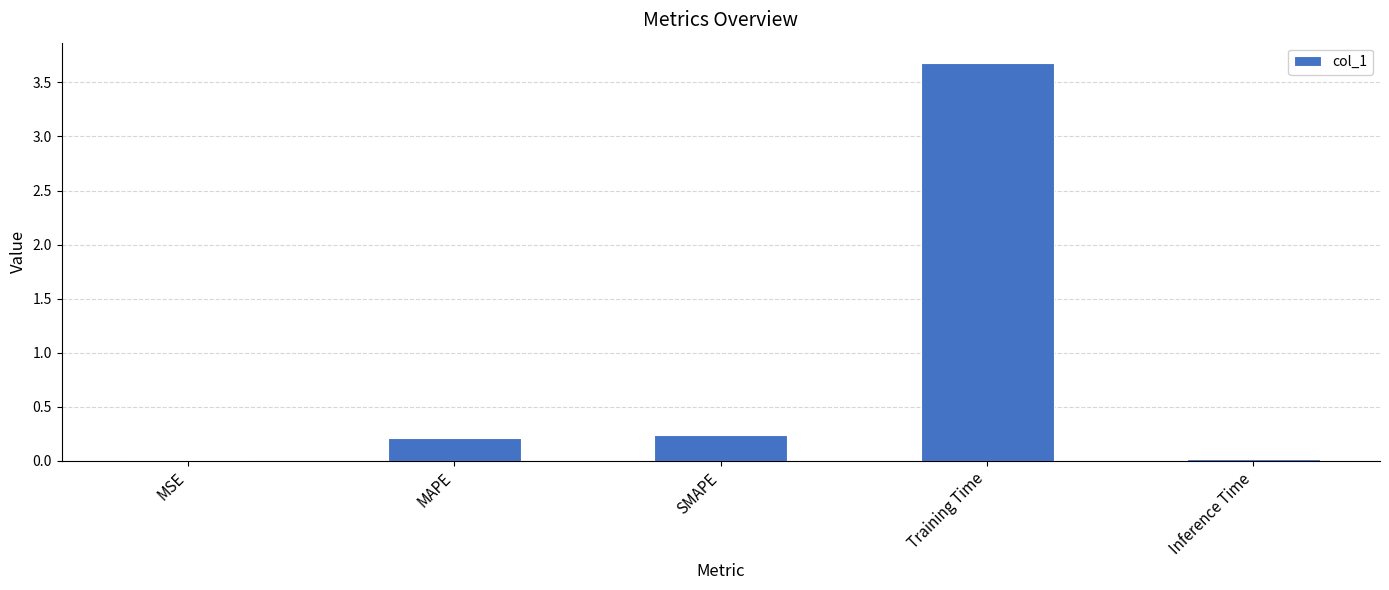

What is the maximum value shown in the chart?

3.7